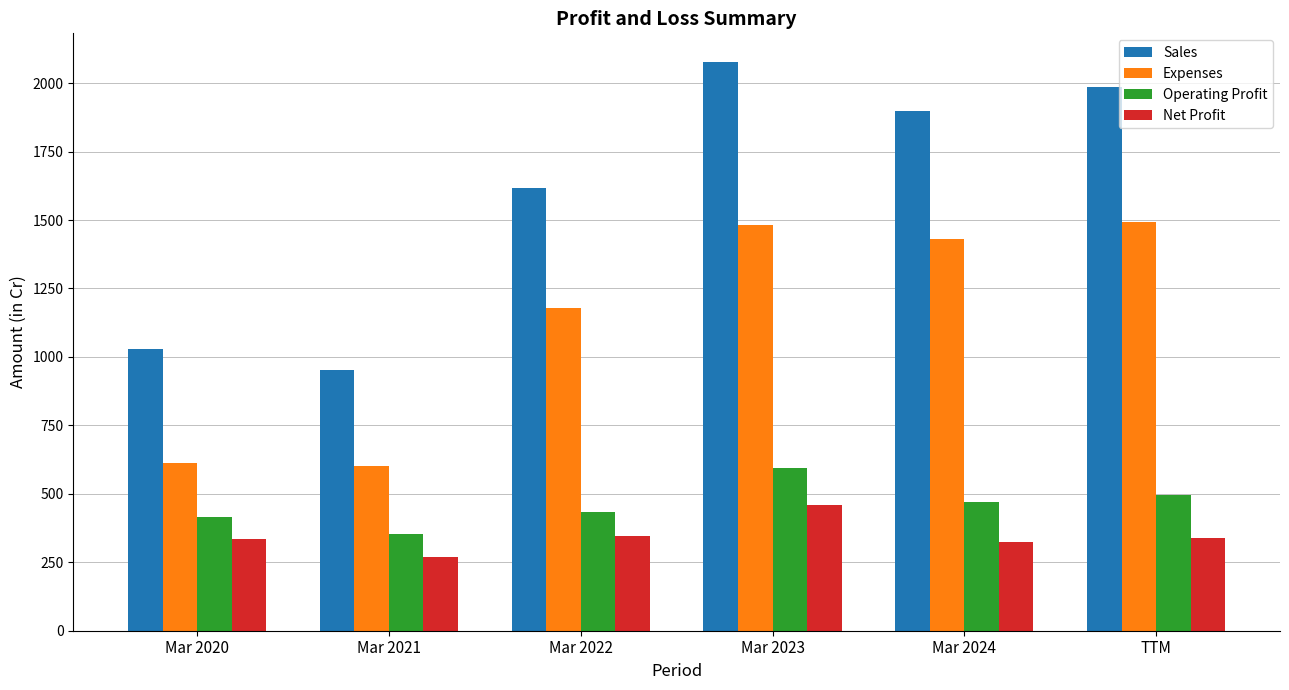

The value of Operating Profit at Mar 2024 is 470. True or false?

True